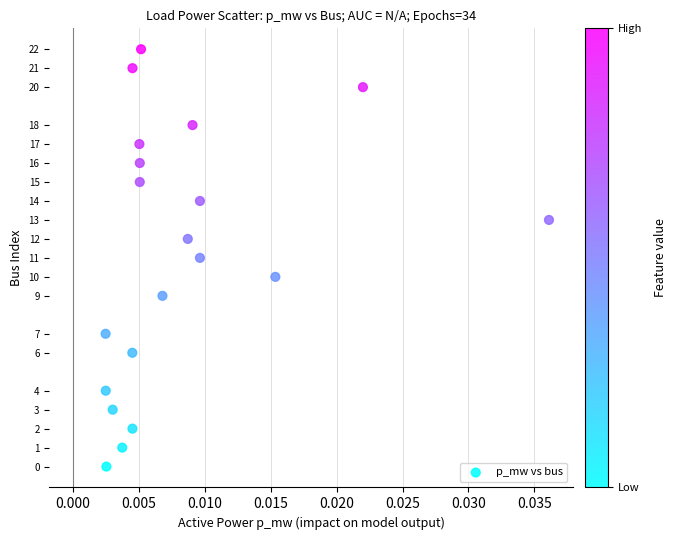

What is the range of Y values (max minus min)?

22